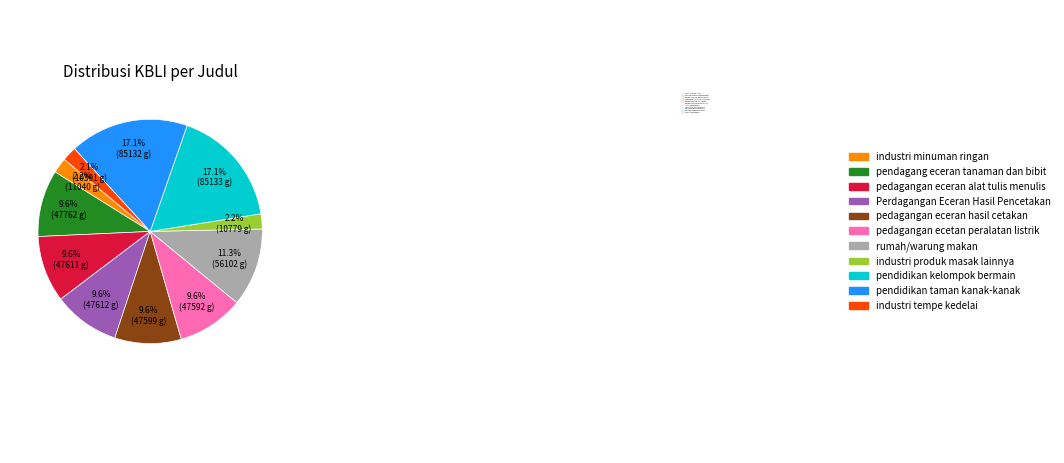

Count the number of slices in the pie.

11